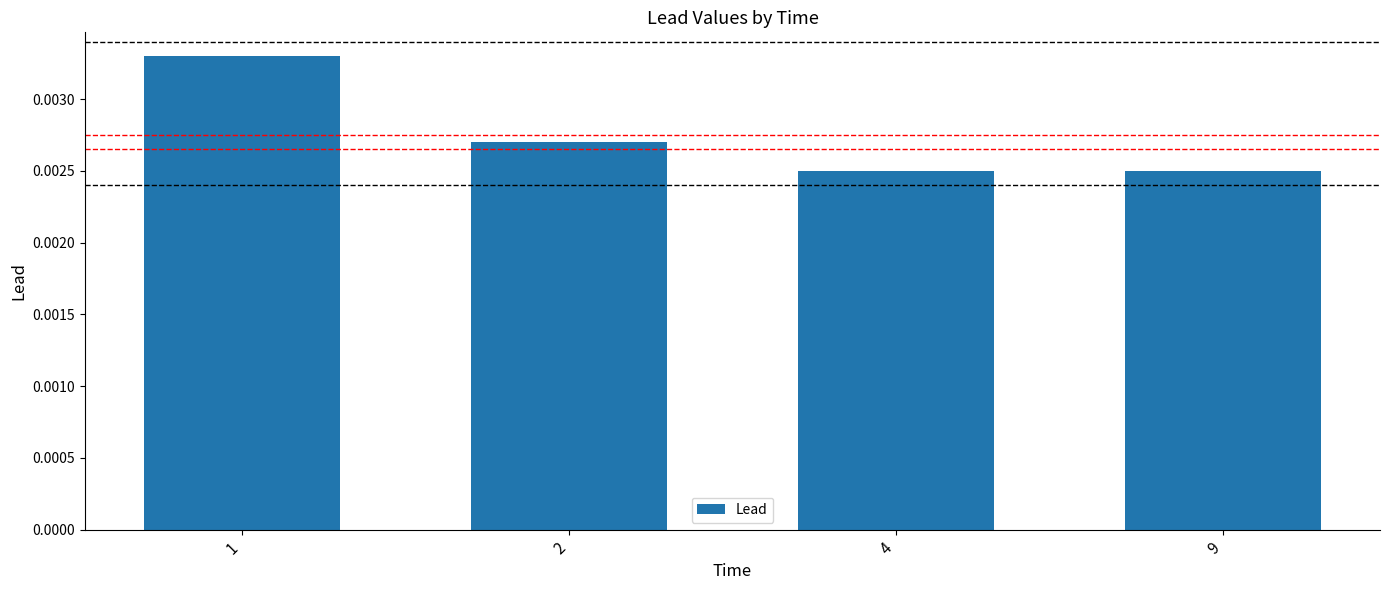

Count the values in the range 0 to 1.

4